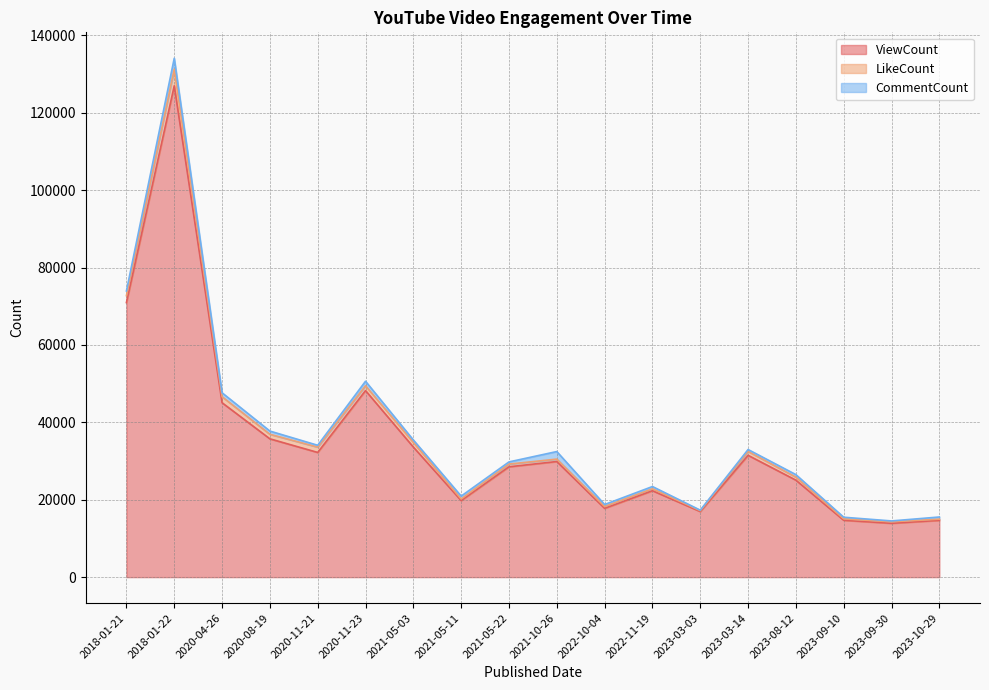

Reading left to right, transcribe all the data shown in this chart.

ViewCount: 2018-01-21=70949	2018-01-22=126968	2020-04-26=45069	2020-08-19=35742	2020-11-21=32222	2020-11-23=48208	2021-05-03=33614	2021-05-11=19788	2021-05-22=28513	2021-10-26=29879	2022-10-04=17777	2022-11-19=22333	2023-03-03=16952	2023-03-14=31478	2023-08-12=25061	2023-09-10=14695	2023-09-30=13918	2023-10-29=14673
LikeCount: 2018-01-21=1790	2018-01-22=4283	2020-04-26=1551	2020-08-19=1172	2020-11-21=1378	2020-11-23=1245	2021-05-03=1195	2021-05-11=406	2021-05-22=701	2021-10-26=621	2022-10-04=470	2022-11-19=498	2023-03-03=239	2023-03-14=1004	2023-08-12=778	2023-09-10=366	2023-09-30=383	2023-10-29=310
CommentCount: 2018-01-21=1214	2018-01-22=2831	2020-04-26=1022	2020-08-19=834	2020-11-21=472	2020-11-23=1172	2021-05-03=641	2021-05-11=747	2021-05-22=562	2021-10-26=1955	2022-10-04=520	2022-11-19=581	2023-03-03=113	2023-03-14=497	2023-08-12=653	2023-09-10=419	2023-09-30=223	2023-10-29=559